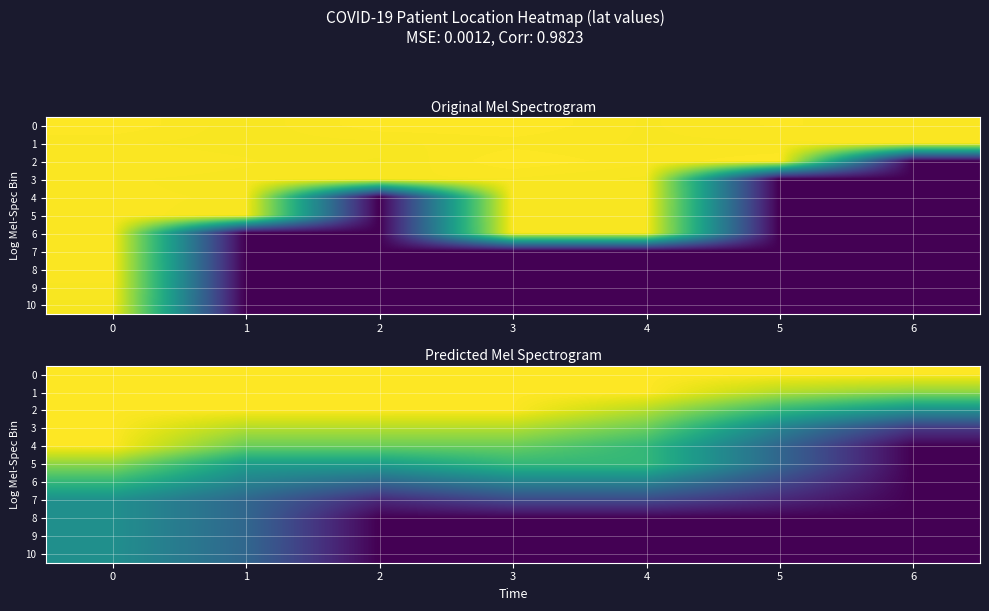

Reading left to right, what are all the values shown in this chart?

row_0: 13.8	13.8	13.8	13.8	13.8	13.8	13.8
row_1: 13.8	13.8	13.8	13.8	13.8	12.2	11.5
row_2: 13.8	13.7	13.8	13.8	12.2	9.2	6.9
row_3: 13.8	12.2	12.2	12.2	10.7	6.1	2.3
row_4: 13.8	10.7	10.7	10.7	9.2	4.6	0.0
row_5: 11.5	7.6	7.6	9.2	9.2	4.6	0.0
row_6: 9.2	6.1	4.6	6.1	6.1	3.0	0.0
row_7: 6.9	4.6	1.5	3.0	3.0	1.5	0.0
row_8: 6.9	4.6	0.0	0.0	0.0	0.0	0.0
row_9: 6.9	4.6	0.0	0.0	0.0	0.0	0.0
row_10: 6.9	4.6	0.0	0.0	0.0	0.0	0.0